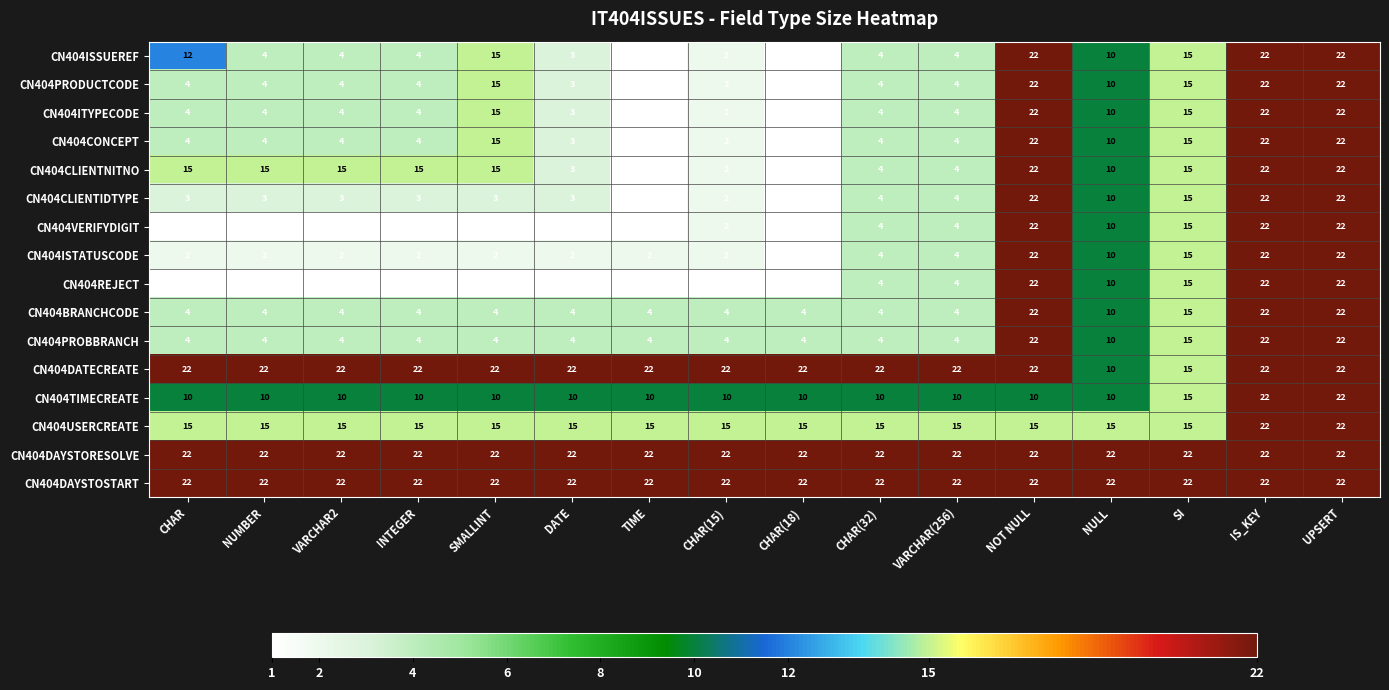

What is the smallest value displayed?

1